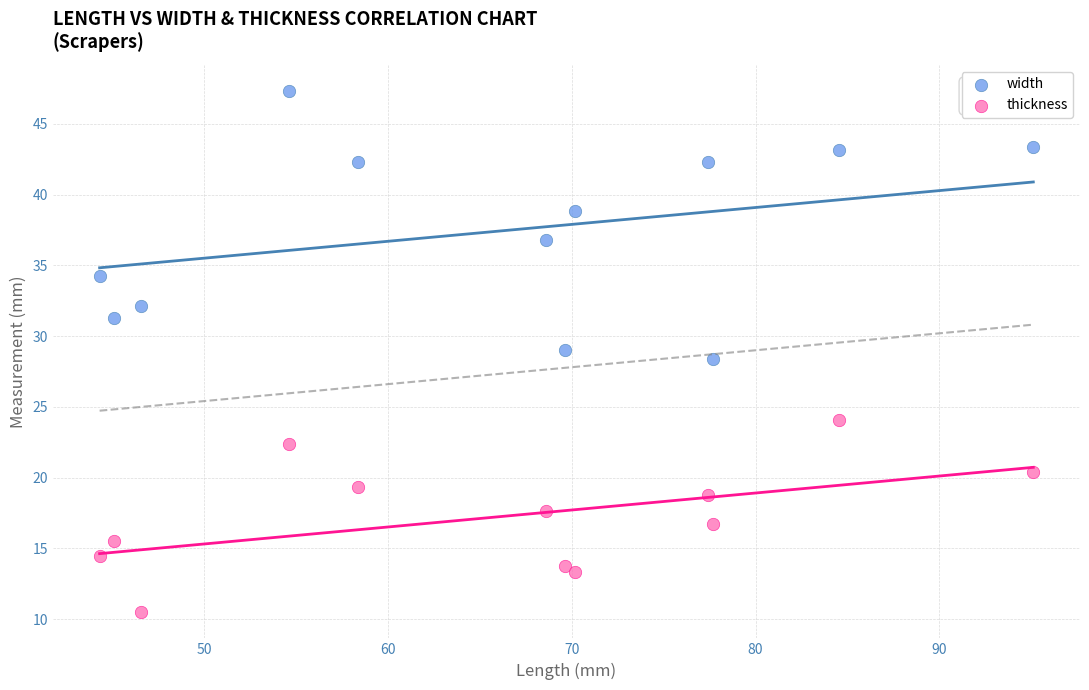

Which series contains the lowest Y value?

thickness